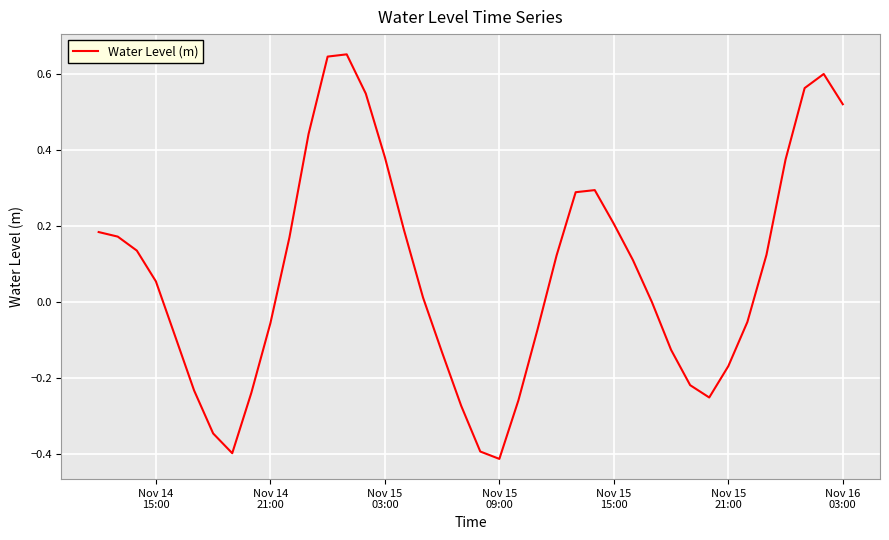

What is the difference between the maximum and minimum values?

1.1